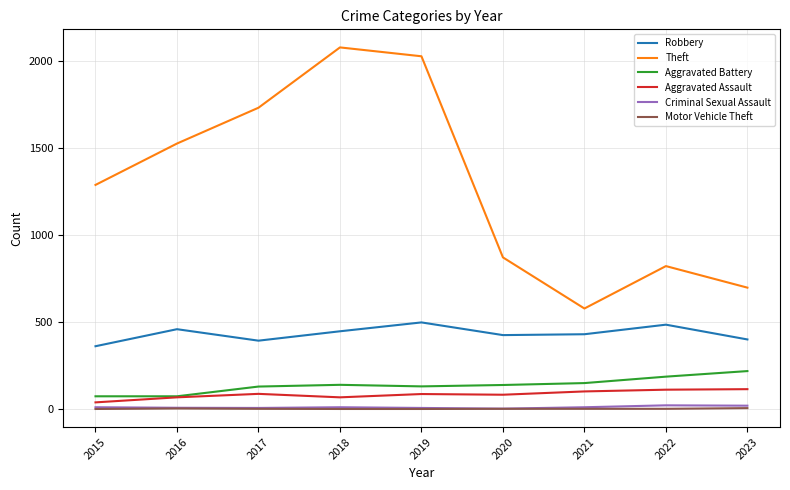

Which series has the widest spread of values?

Theft